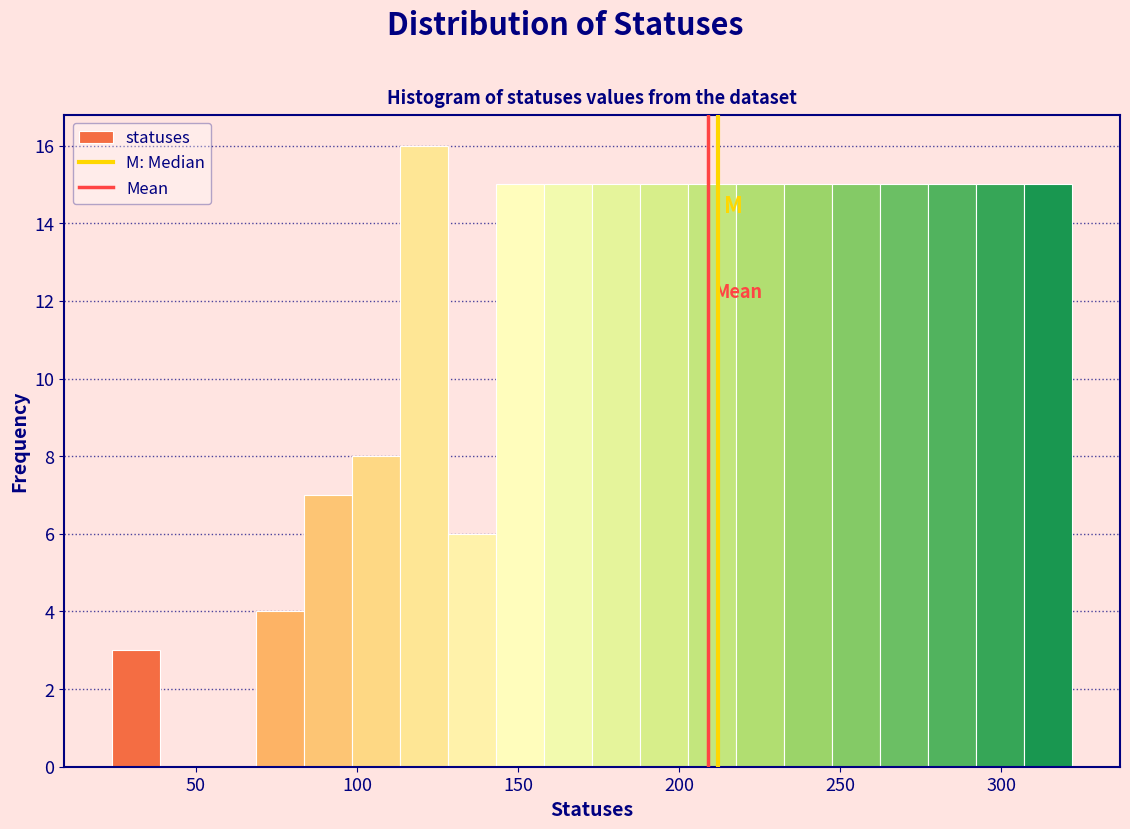

Read against the x-axis, roughly where is the centre of the tallest bar?

120